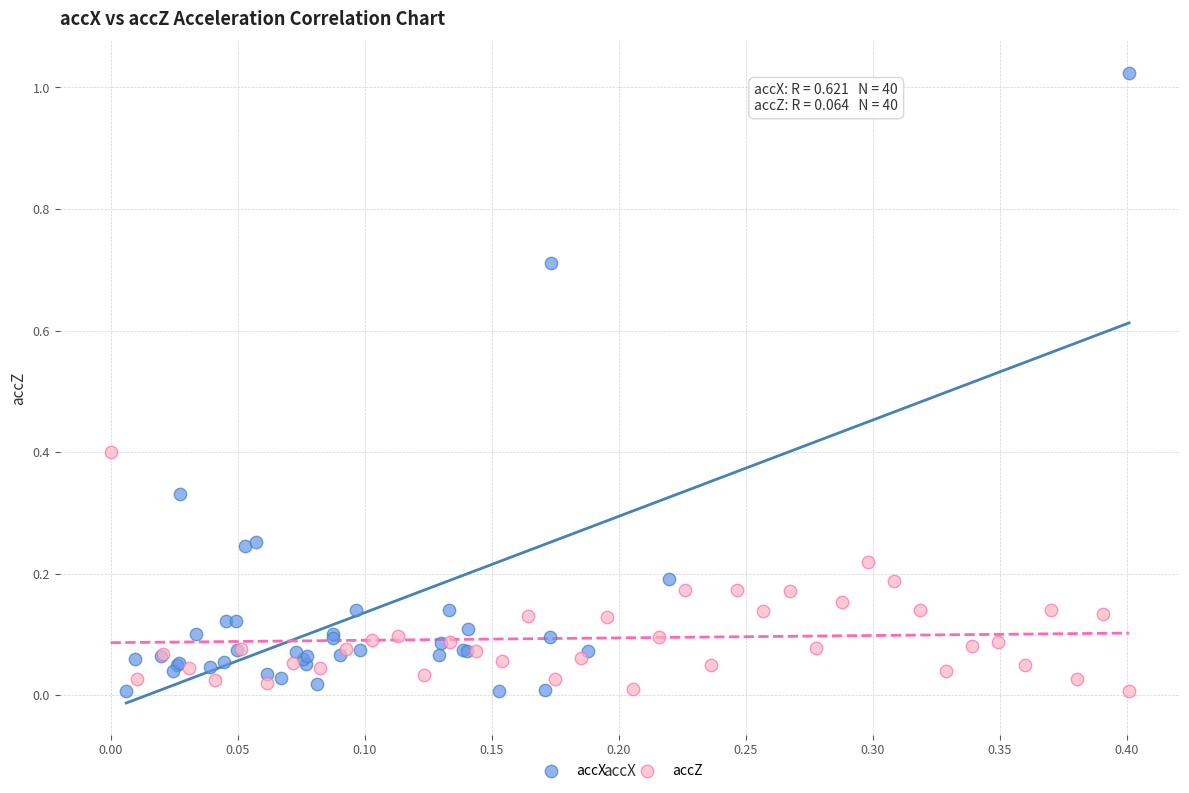

Which series contains the highest Y value?

accX